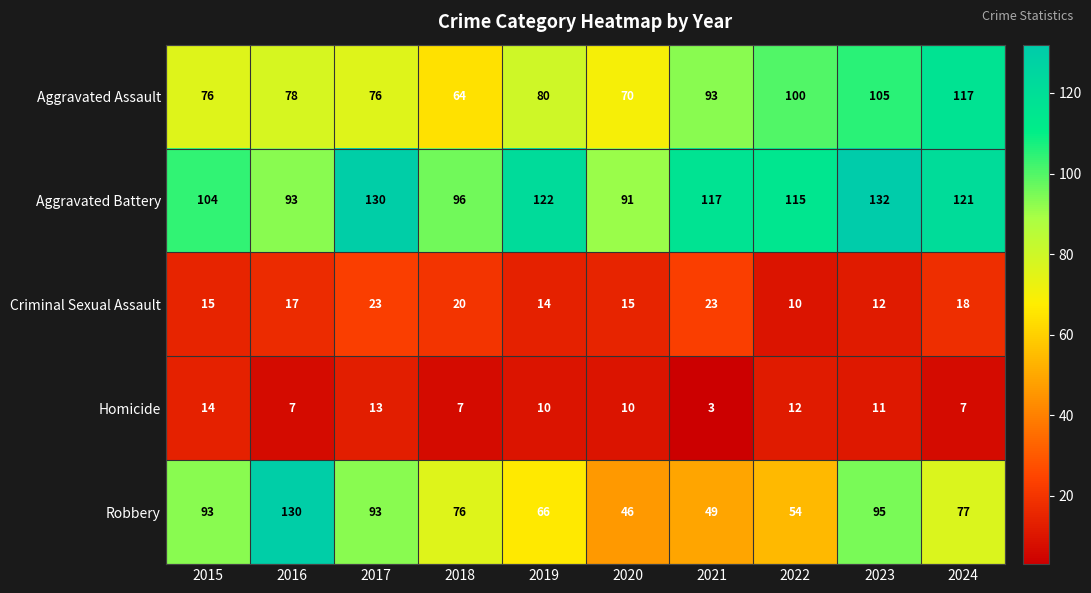

Is it true that Criminal Sexual Assault equals 9 at 2019?

False